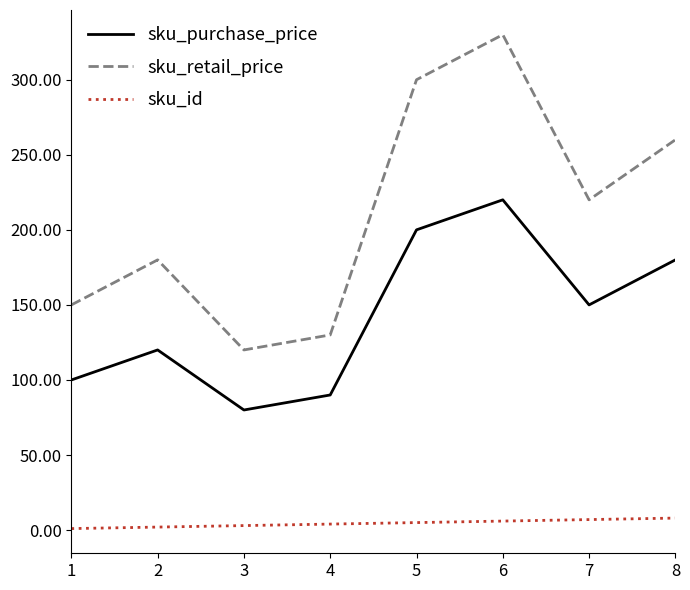

Where is sku_purchase_price nearest to the value 150?

7